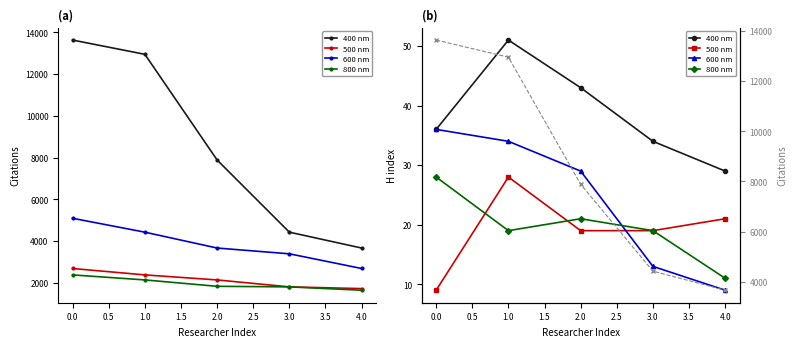

True or false: 800 nm has a value of 10 at 3.0.

False